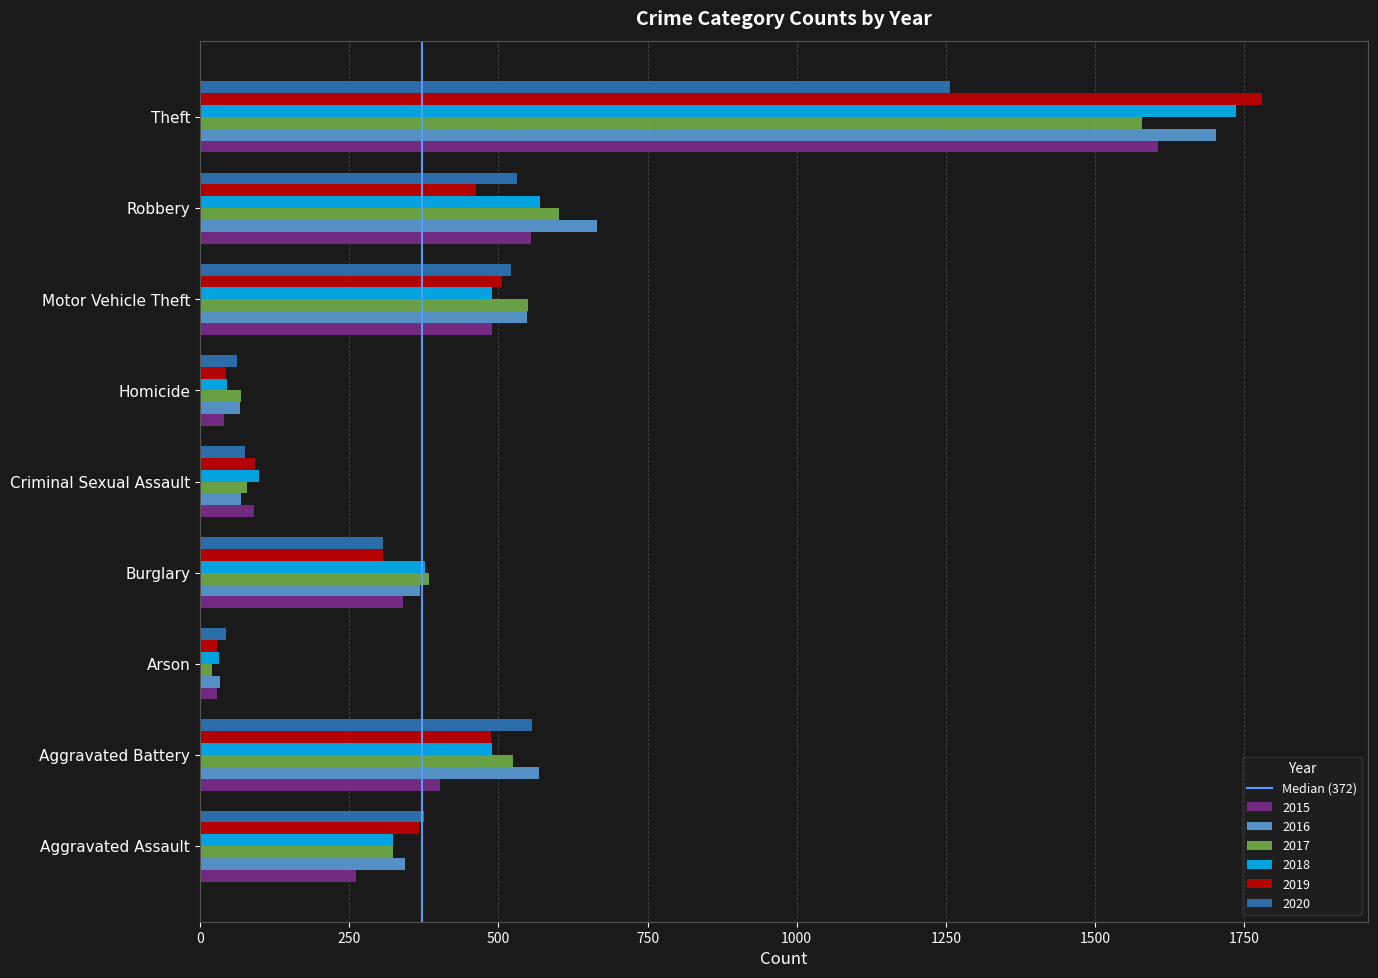

True or false: 2020 has a value of 307 at Burglary.

True